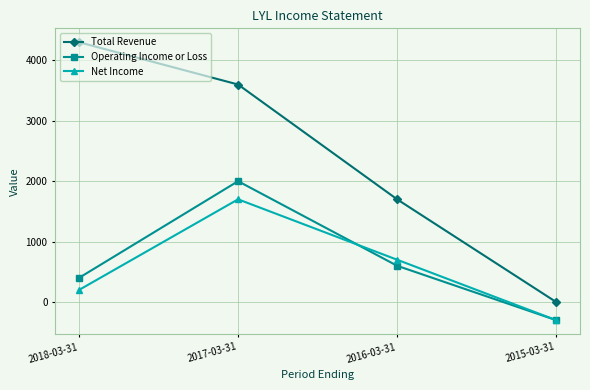

What is the maximum value shown in the chart?

4300